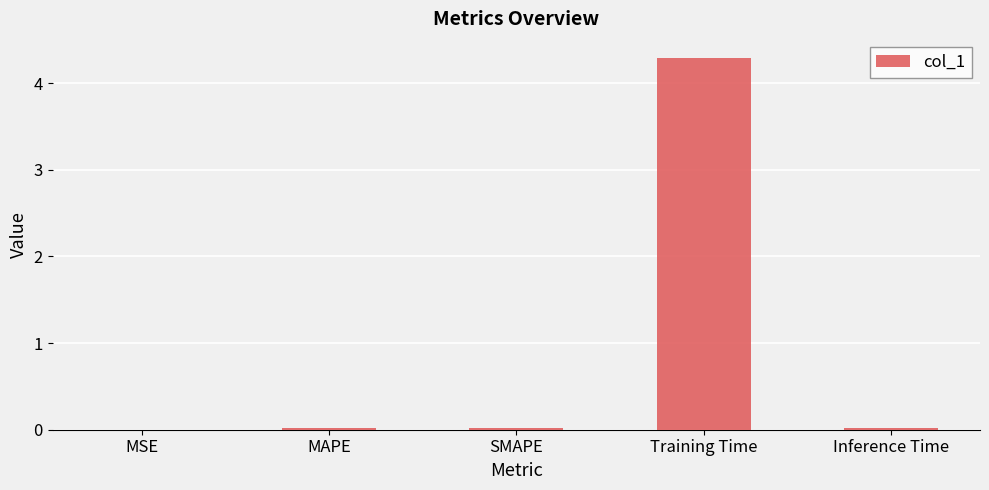

Which category has the highest value across all series?

Training Time